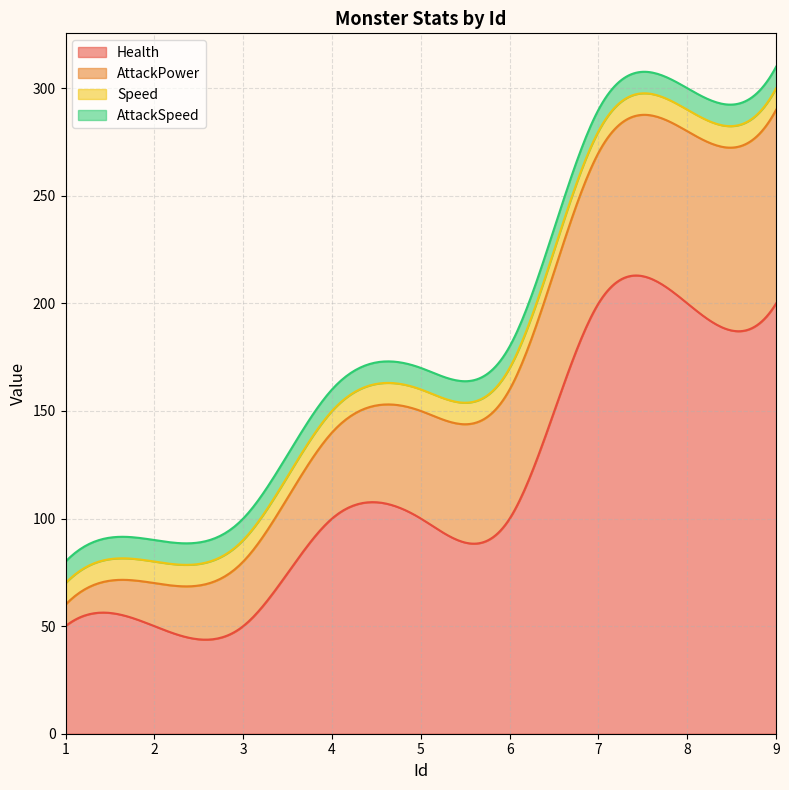

True or false: Speed has a value of 10 at 4.

True